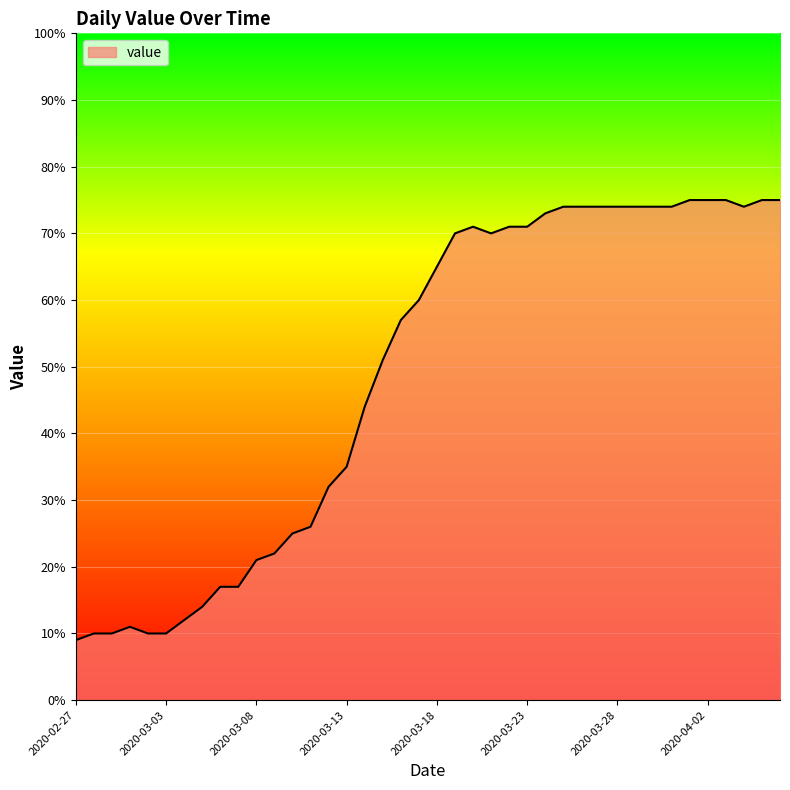

What is the maximum value shown in the chart?

75